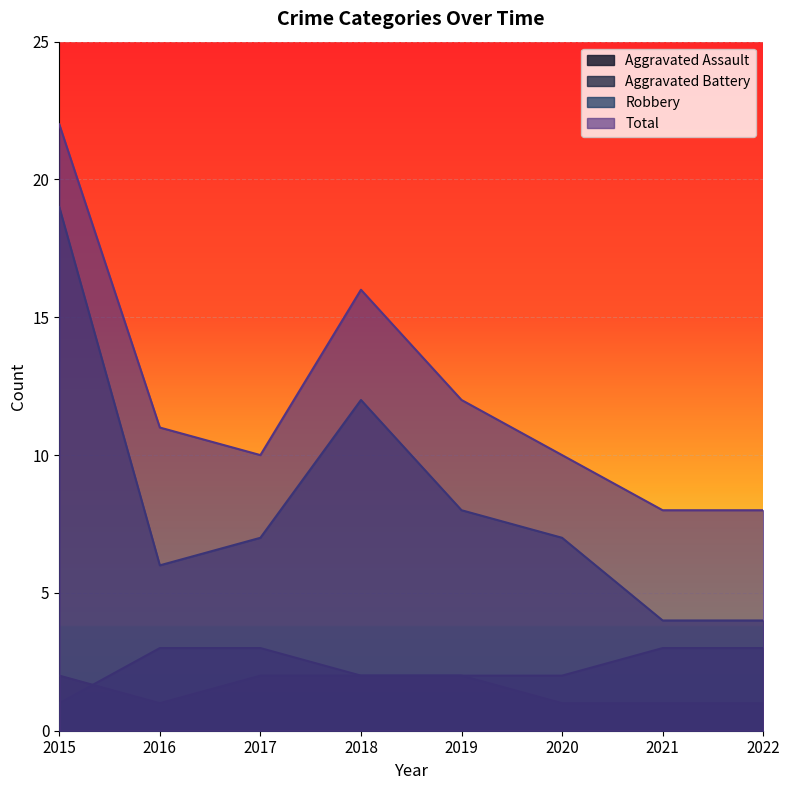

What is the value of the Total point at the 4th from the left?

16